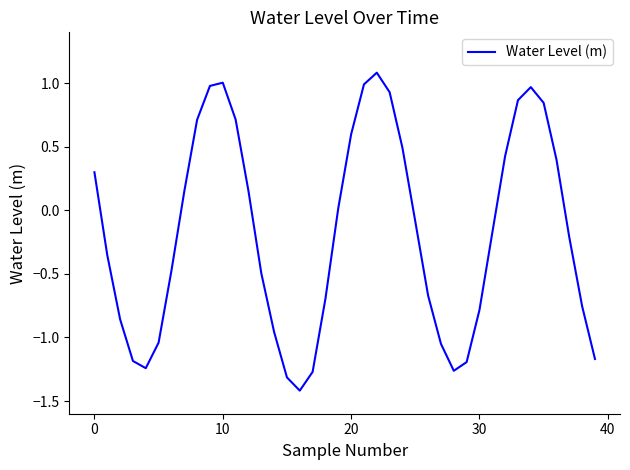

What is the difference between the maximum and minimum values?

2.5